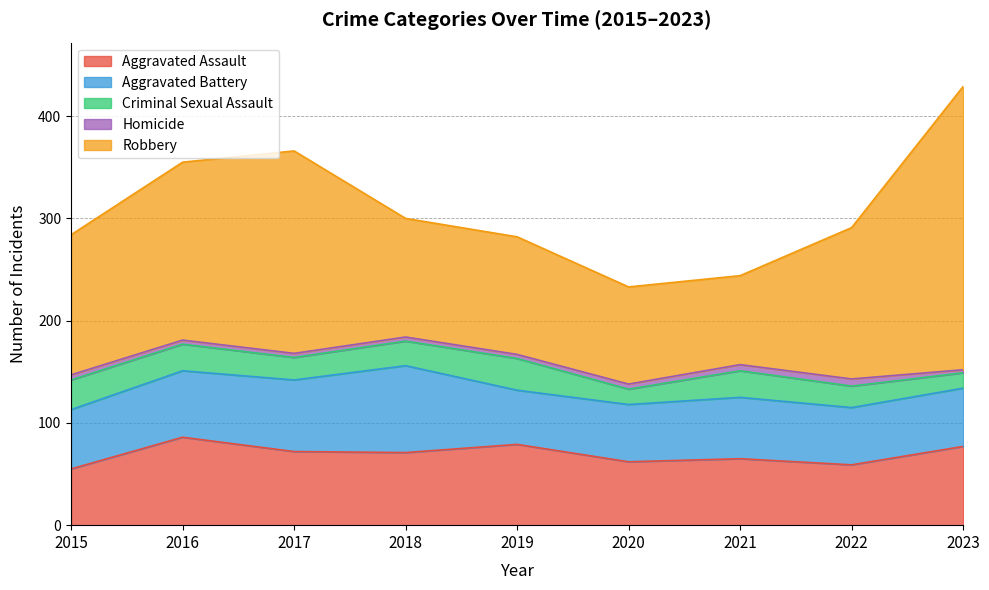

How many categories are shown in the chart?

9